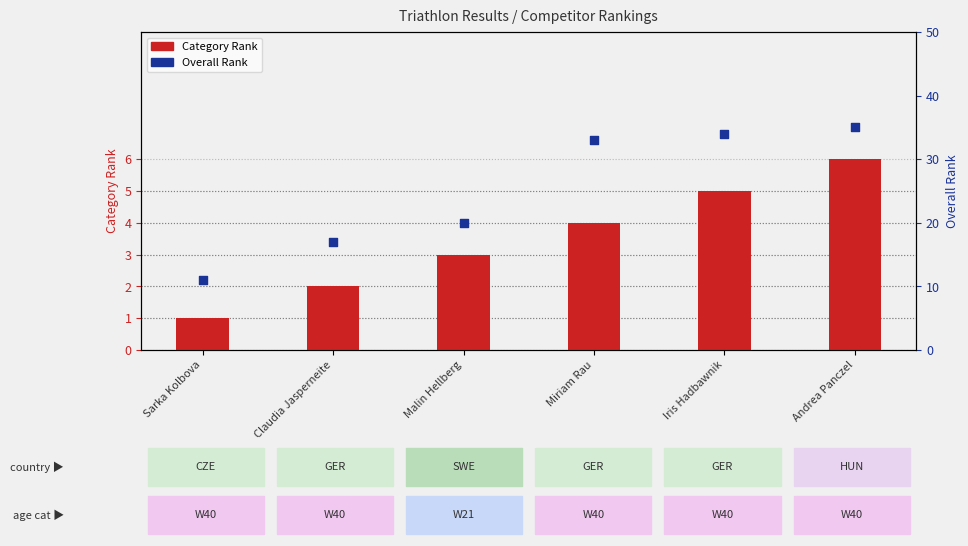

Which series has the largest total across all categories?

Overall Rank